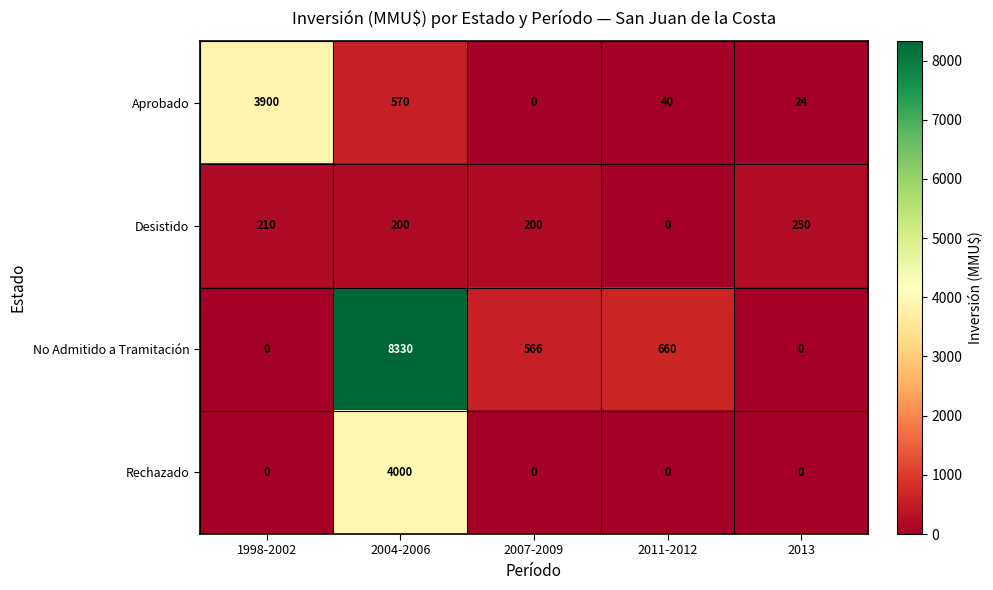

What is the difference between the highest and lowest values at 2004-2006?

8130